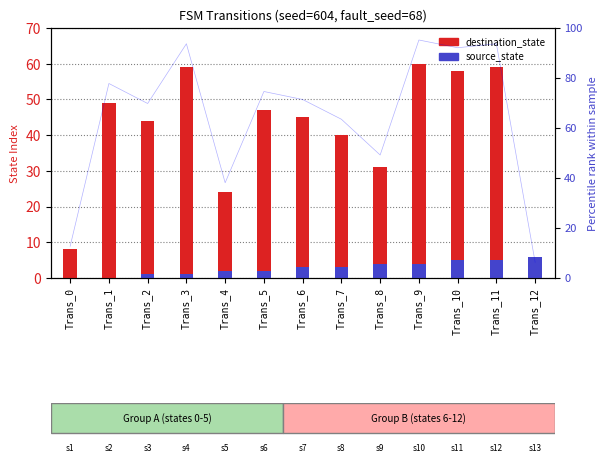

Which series changed the most between Trans_3 and Trans_6?

destination_state